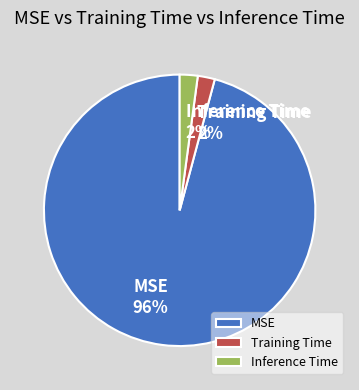

To the nearest percent, what percentage of the pie is MSE?

96%